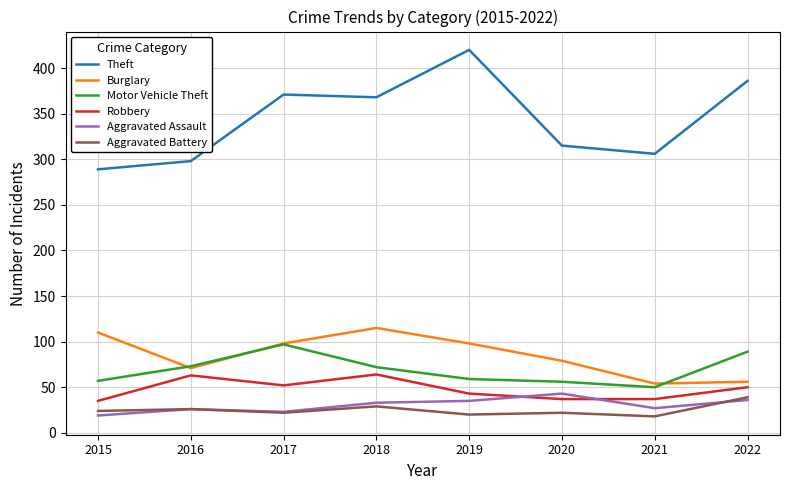

Which category has the highest value across all series?

2019